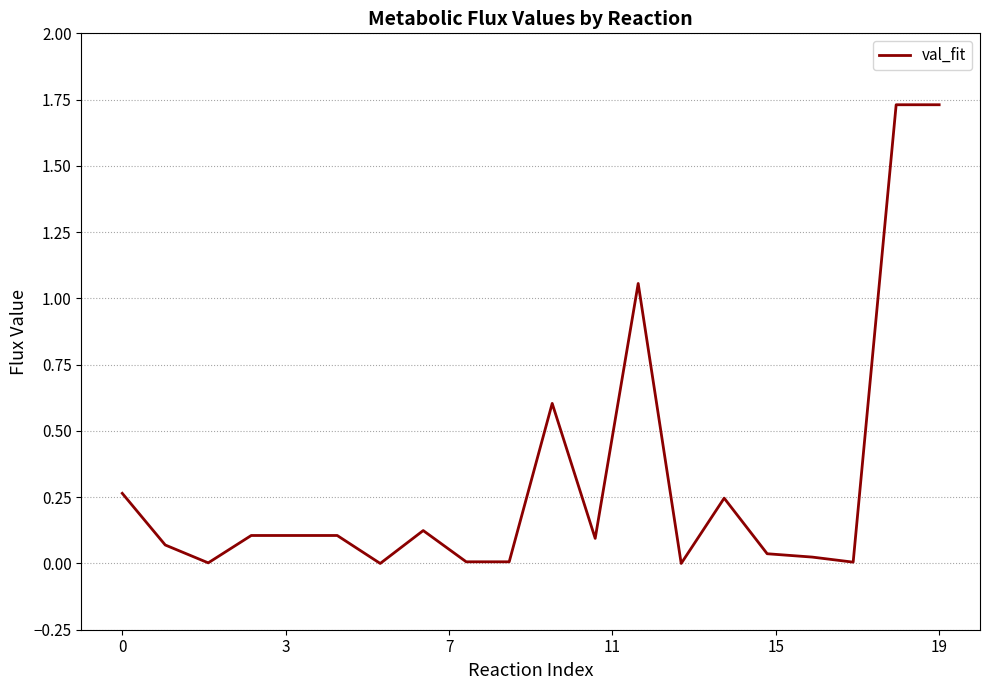

True or false: there are more than 2 points higher than both neighbors.

True